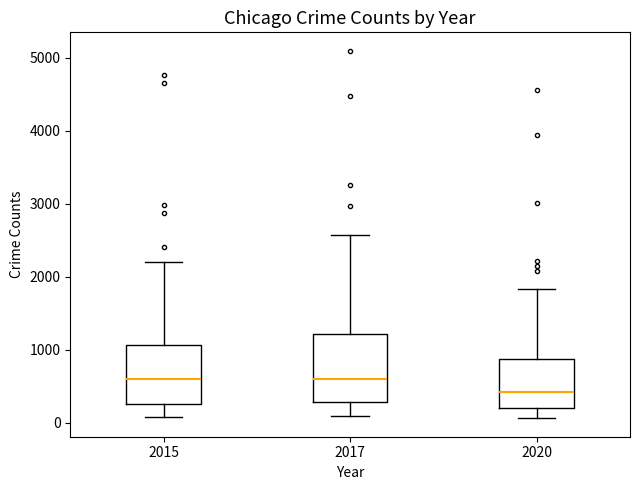

Where is the lower edge of the box at x = 2017 on the y-axis? The values are not printed on the chart, so give them approximately, as read against the axis.

300